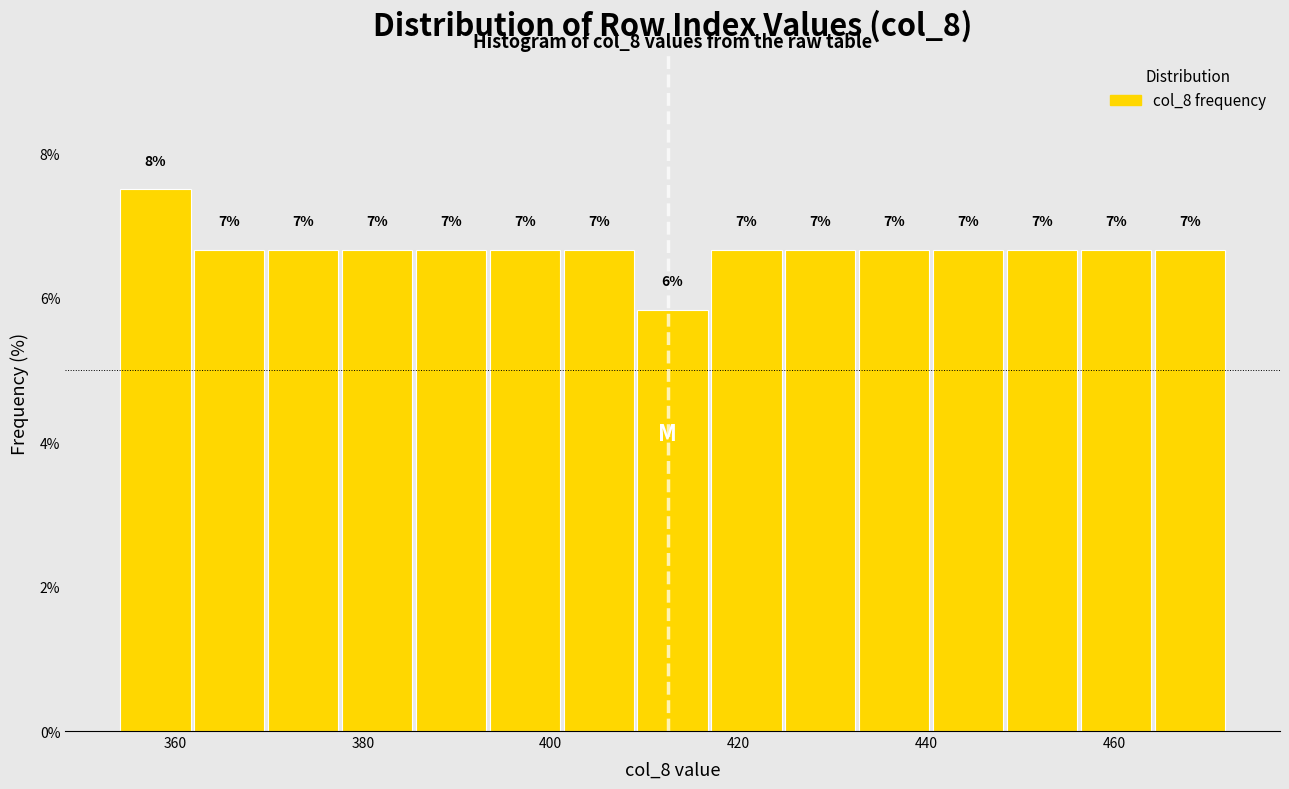

Around what value on the x-axis is the tallest bar? Give the approximate position of its centre, as read against the axis.

358